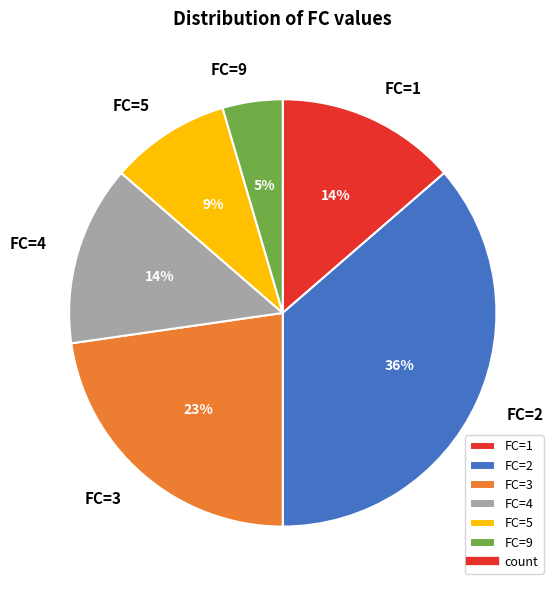

Combined, do FC=3 and FC=5 account for over 50%?

No